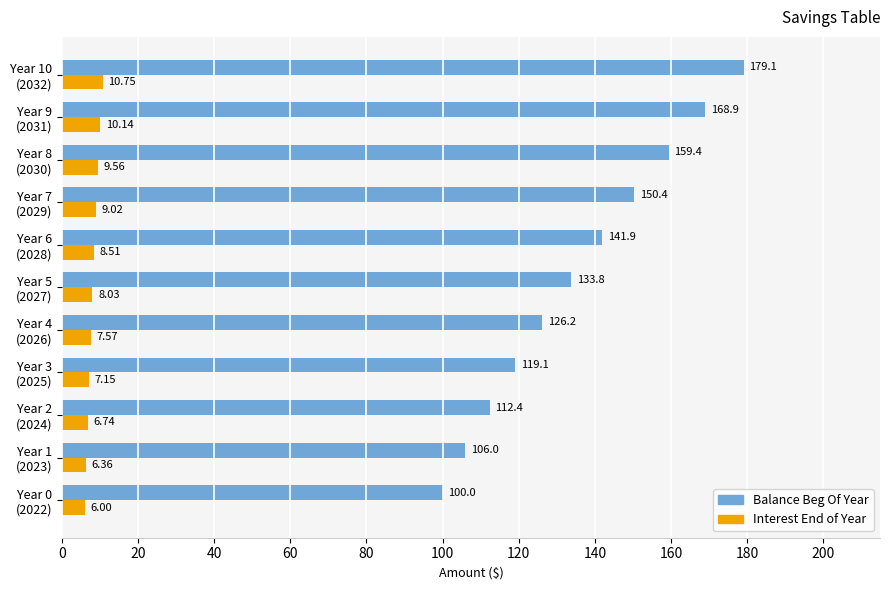

What is the average value of the Balance Beg Of Year series?

136.1